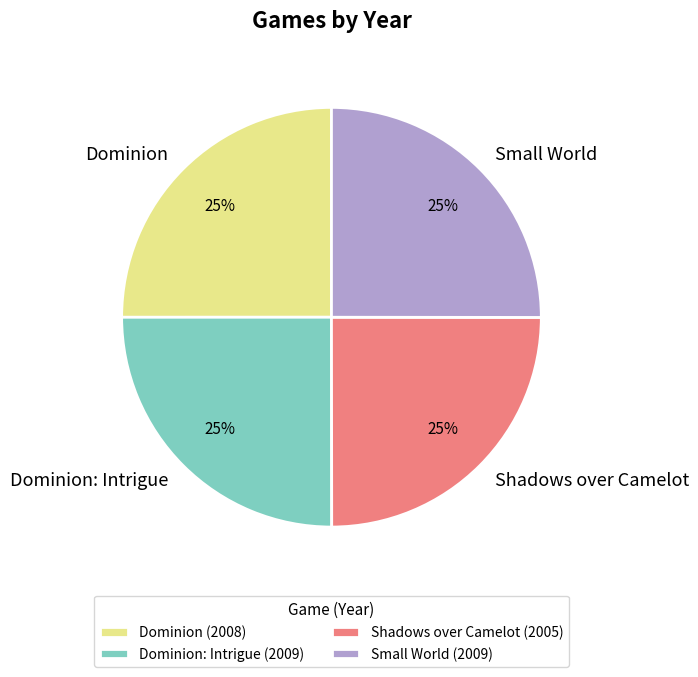

To the nearest percent, what is the combined percentage of Small World and Dominion: Intrigue?

50%